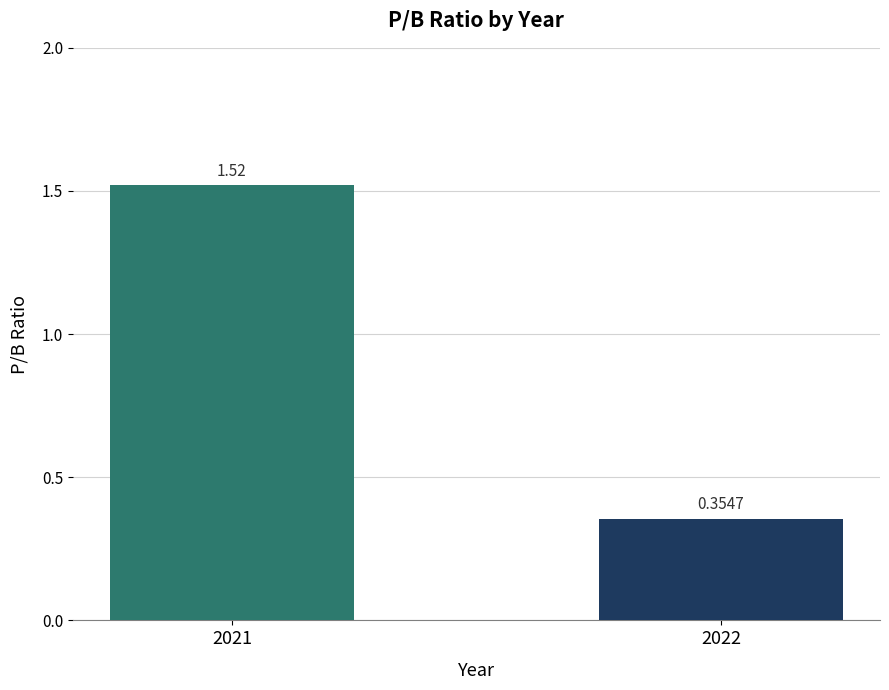

How many bars are there in total?

2